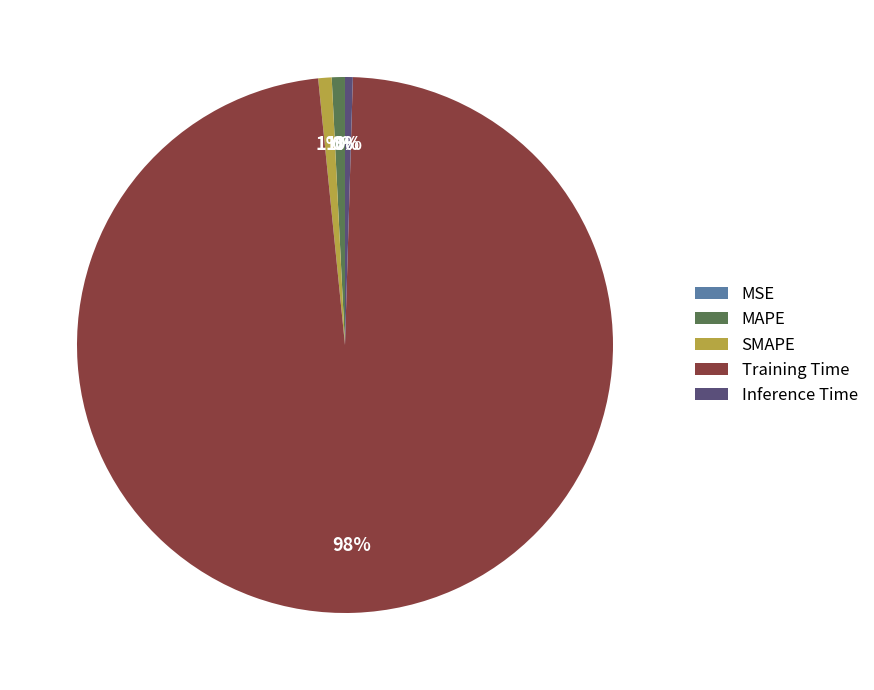

To the nearest percent, what is the combined percentage of Inference Time and MAPE?

1%